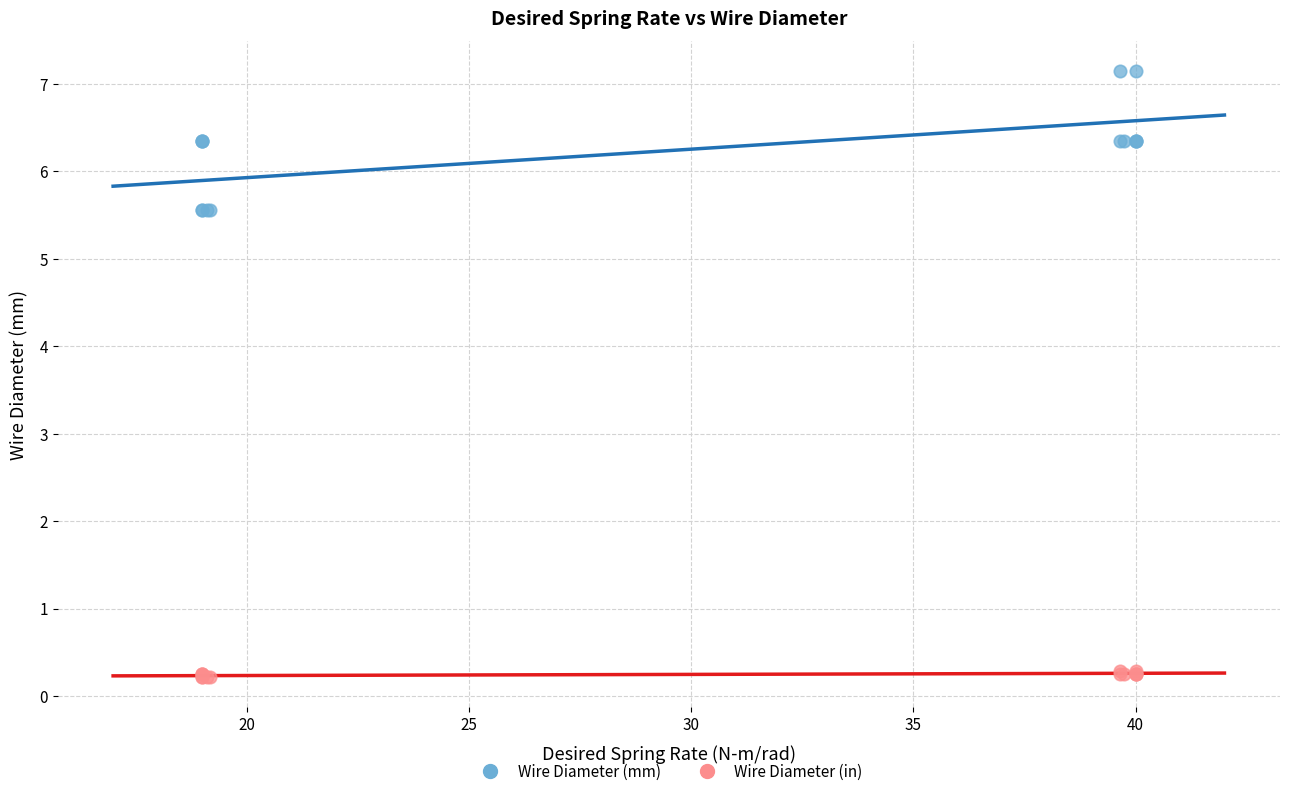

Which series contains the highest Y value?

Wire Diameter (mm)